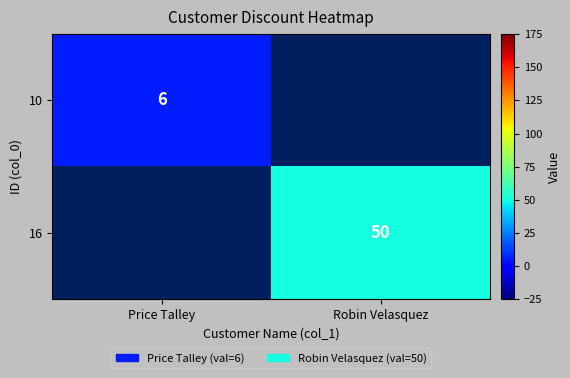

Which label corresponds to the largest value in the chart?

Robin Velasquez